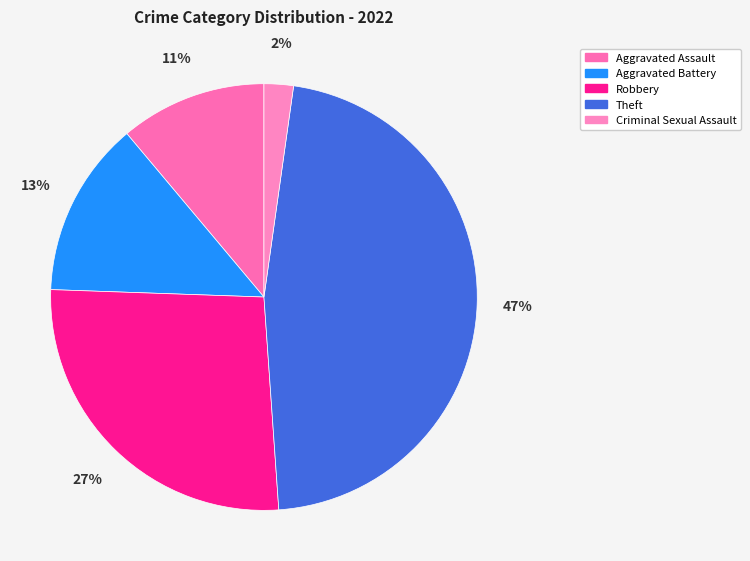

How many segments does this pie chart have?

5